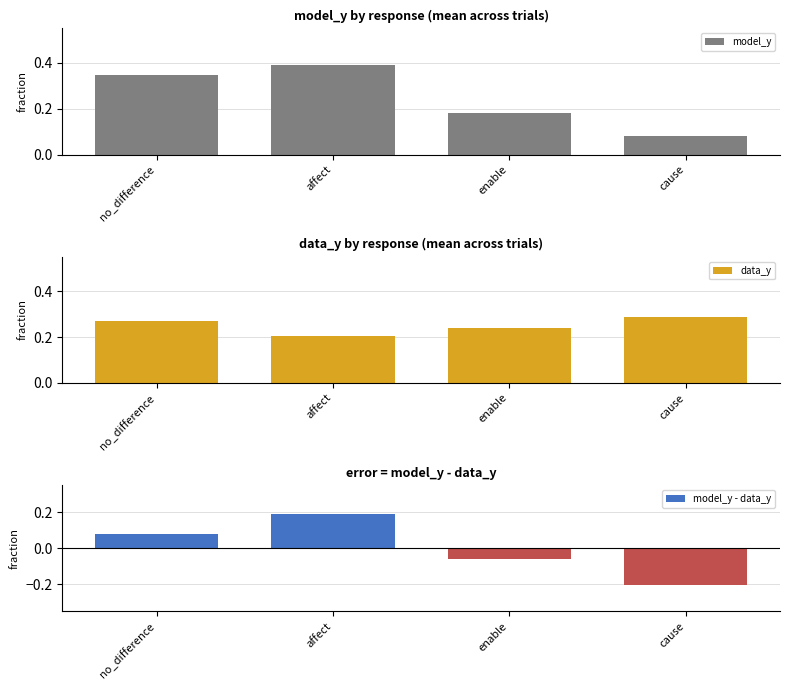

Rank the series at no_difference from lowest to highest value.

model_y - data_y, data_y, model_y